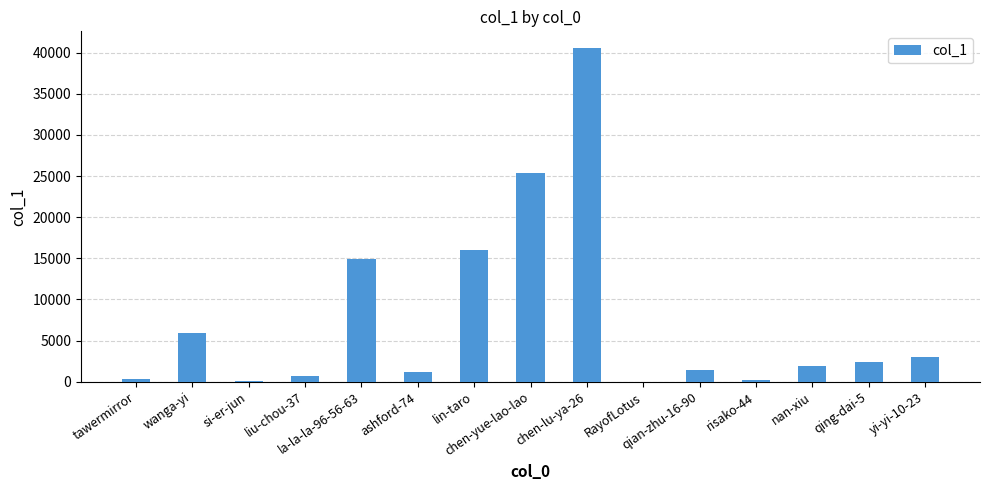

What is the maximum value shown in the chart?

40575